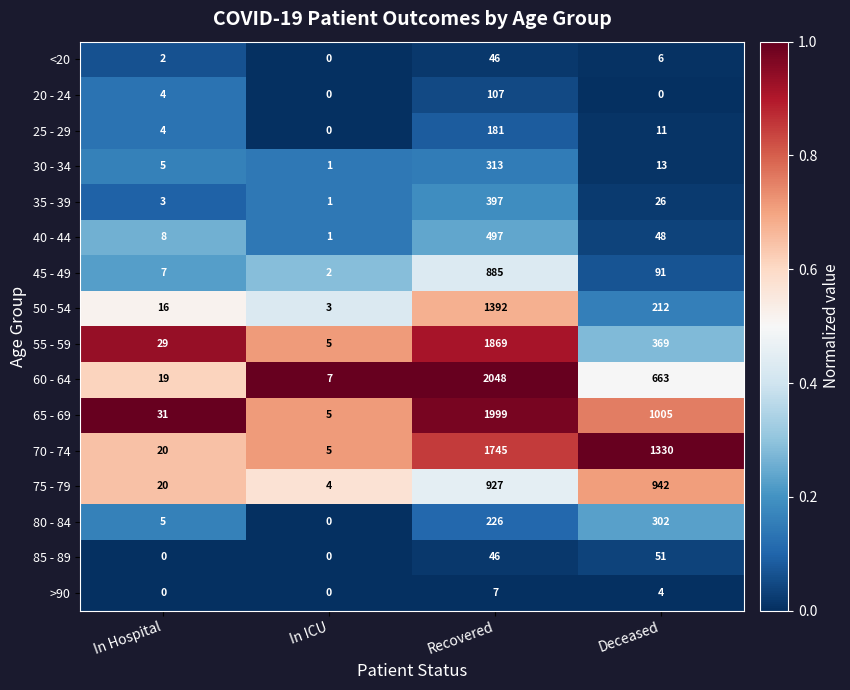

Where does the <20 series first go above 6?

Recovered